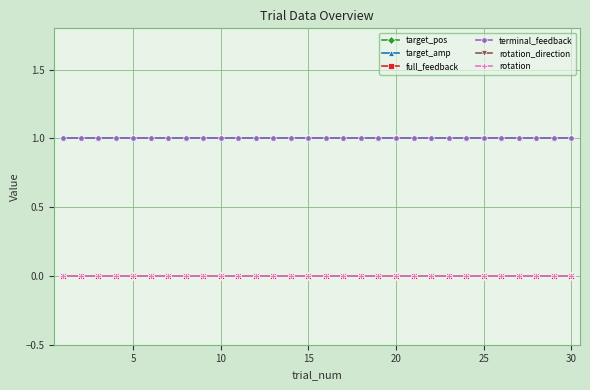

Does the chart have visible grid lines?

Yes